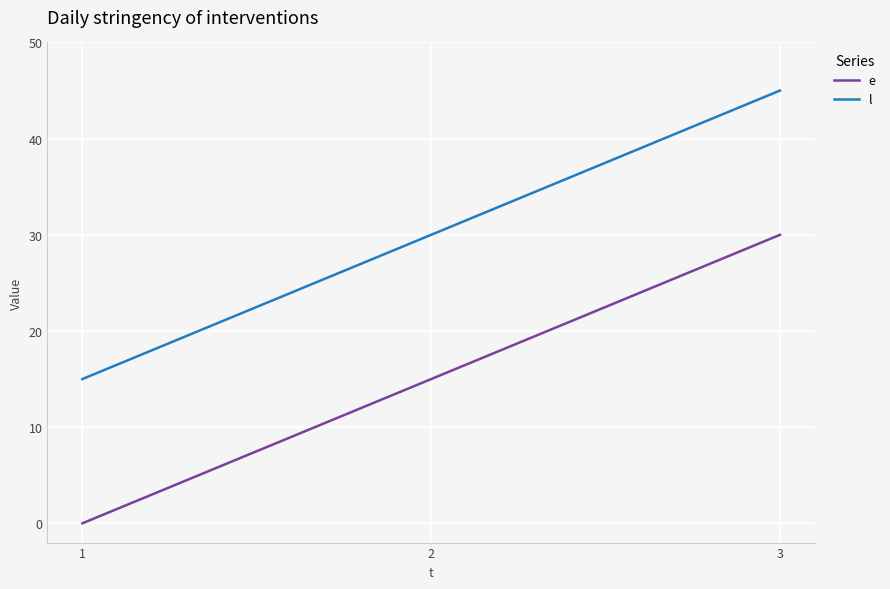

The value of l at 2 is 30. True or false?

True